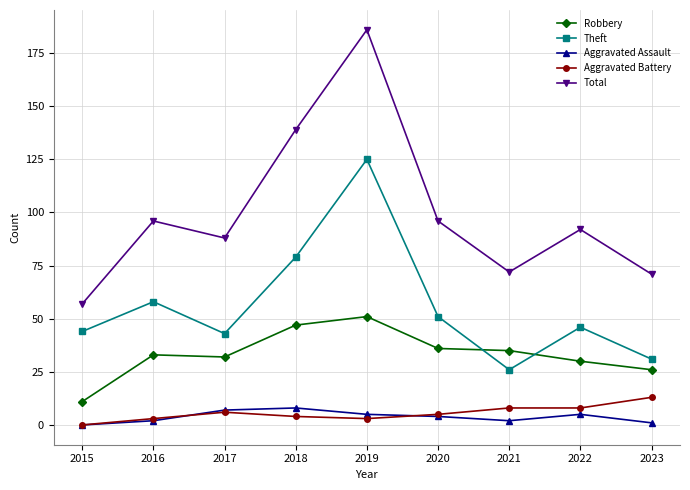

What is the total value across all series at 2015?

112